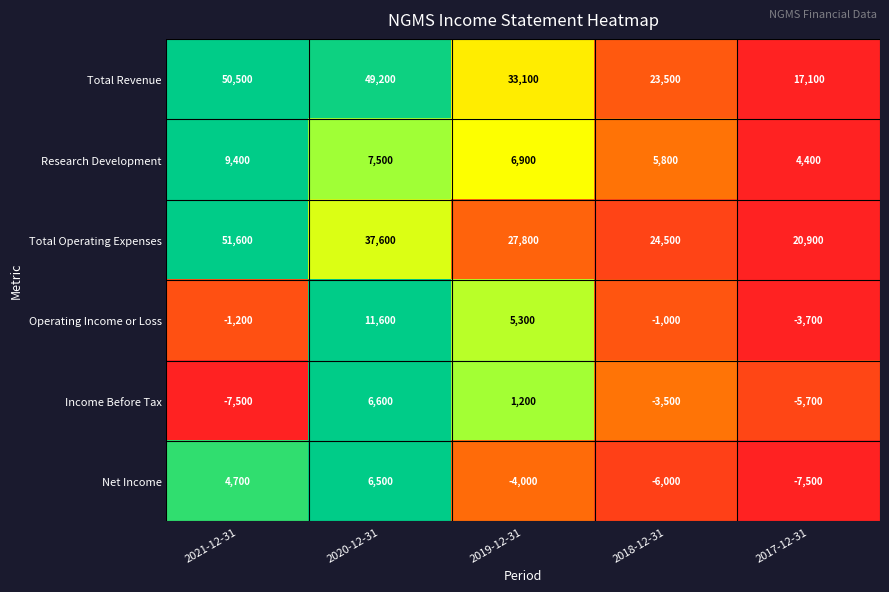

Reading left to right, extract all data points from this chart.

Total Revenue: 2021-12-31=50500	2020-12-31=49200	2019-12-31=33100	2018-12-31=23500	2017-12-31=17100
Research Development: 2021-12-31=9400	2020-12-31=7500	2019-12-31=6900	2018-12-31=5800	2017-12-31=4400
Total Operating Expenses: 2021-12-31=51600	2020-12-31=37600	2019-12-31=27800	2018-12-31=24500	2017-12-31=20900
Operating Income or Loss: 2021-12-31=-1200	2020-12-31=11600	2019-12-31=5300	2018-12-31=-1000	2017-12-31=-3700
Income Before Tax: 2021-12-31=-7500	2020-12-31=6600	2019-12-31=1200	2018-12-31=-3500	2017-12-31=-5700
Net Income: 2021-12-31=4700	2020-12-31=6500	2019-12-31=-4000	2018-12-31=-6000	2017-12-31=-7500